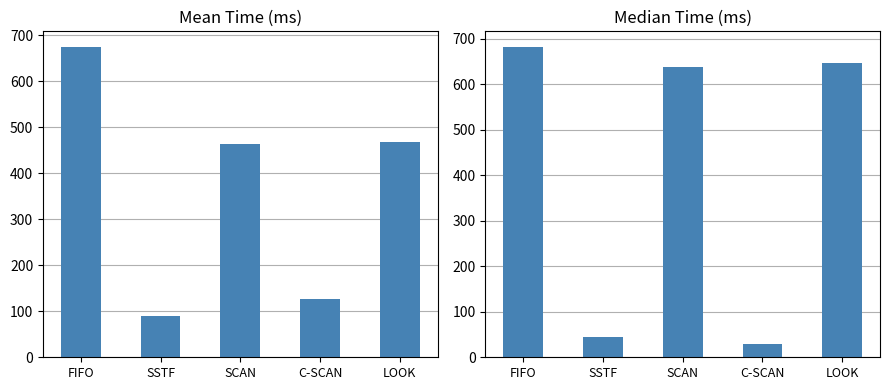

What is the value of the Median Time bar at the 5th from the left?

646.0